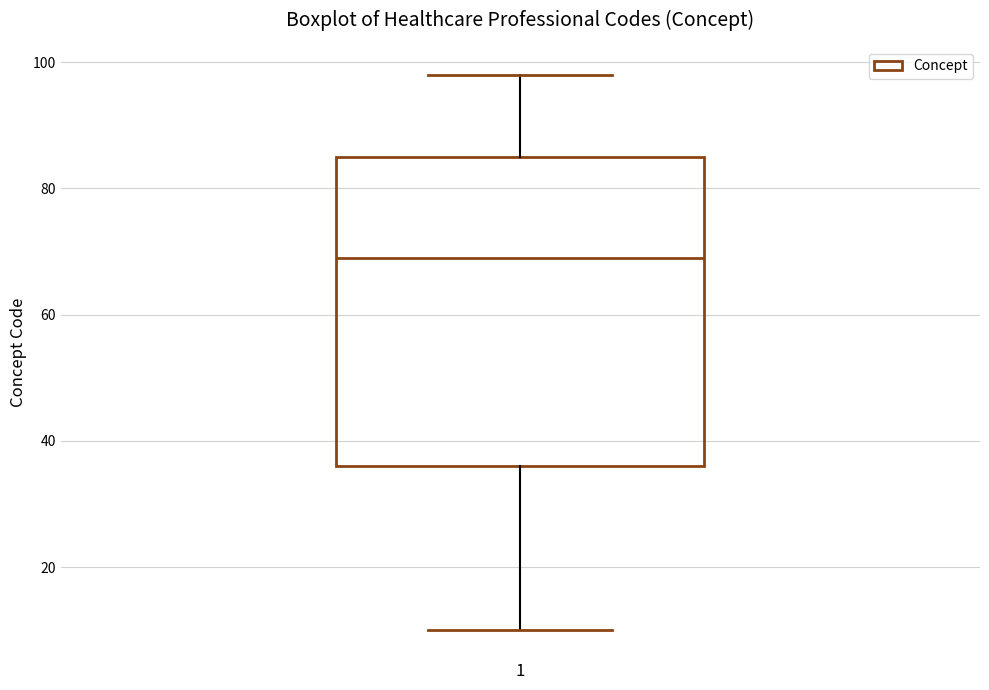

Where is the lower edge of the box at x = 1 on the y-axis? The values are not printed on the chart, so give them approximately, as read against the axis.

36